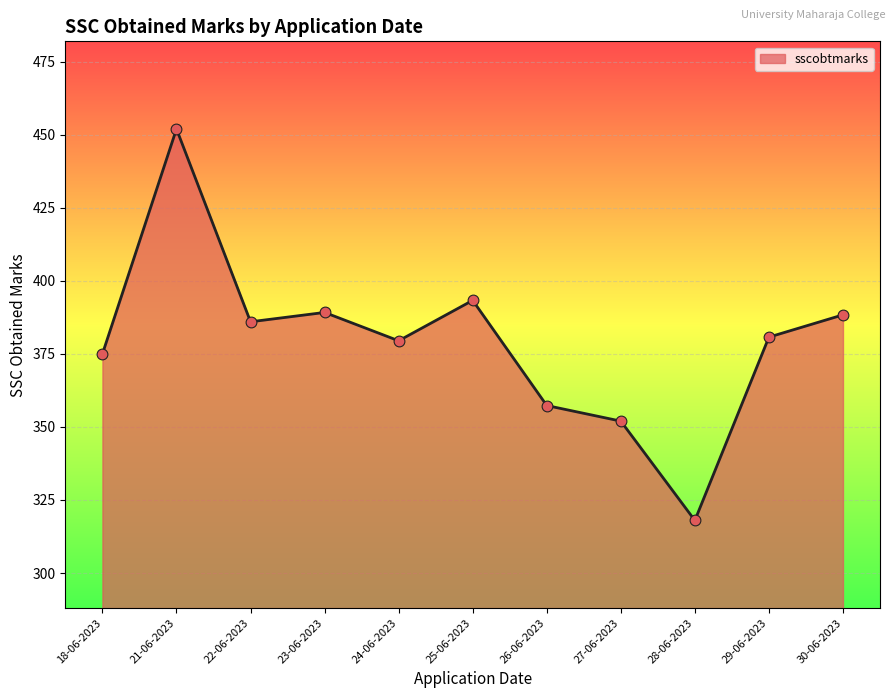

Which has a higher value, 25-06-2023 or 23-06-2023?

25-06-2023